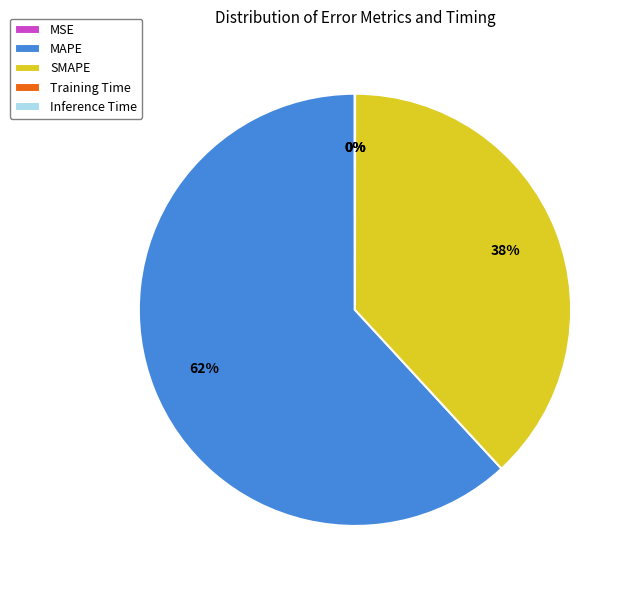

To the nearest percent, what is the average slice percentage?

20%